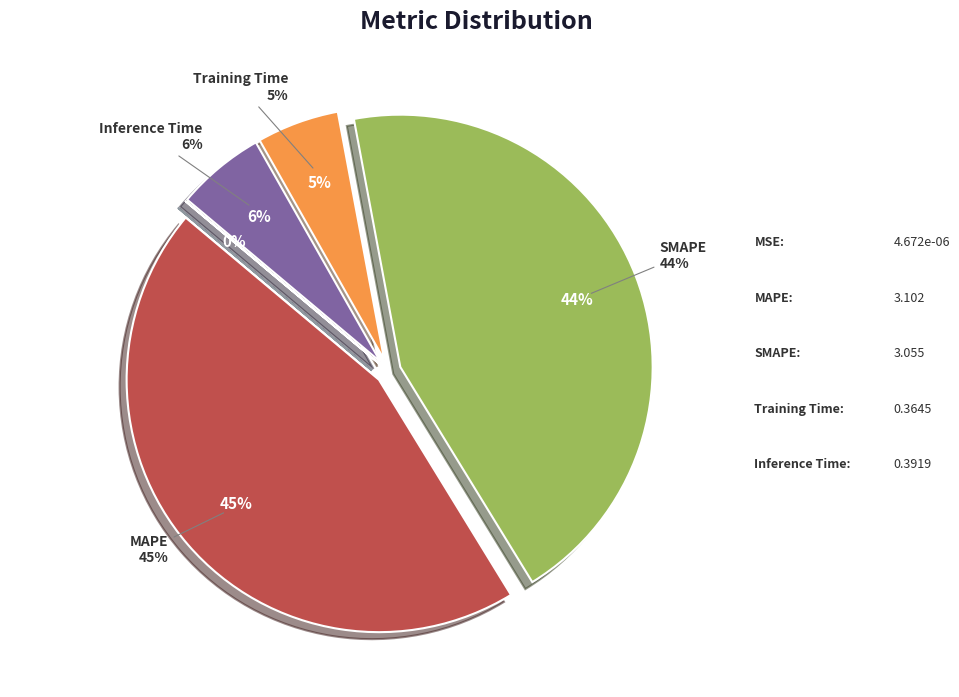

How many segments does this pie chart have?

5